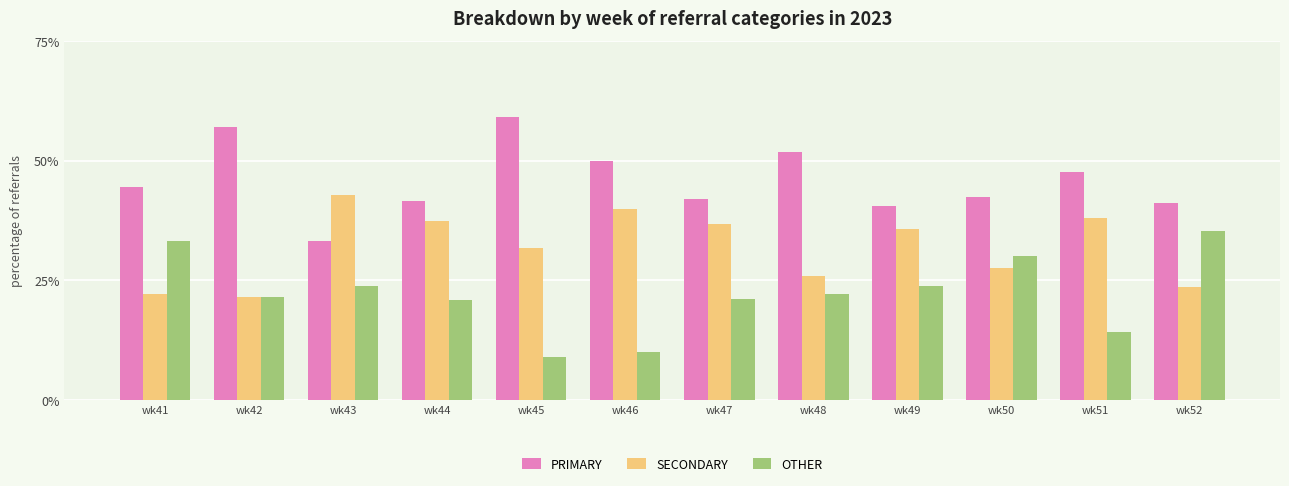

What is the value of the SECONDARY bar at the 3rd from the left?

42.9